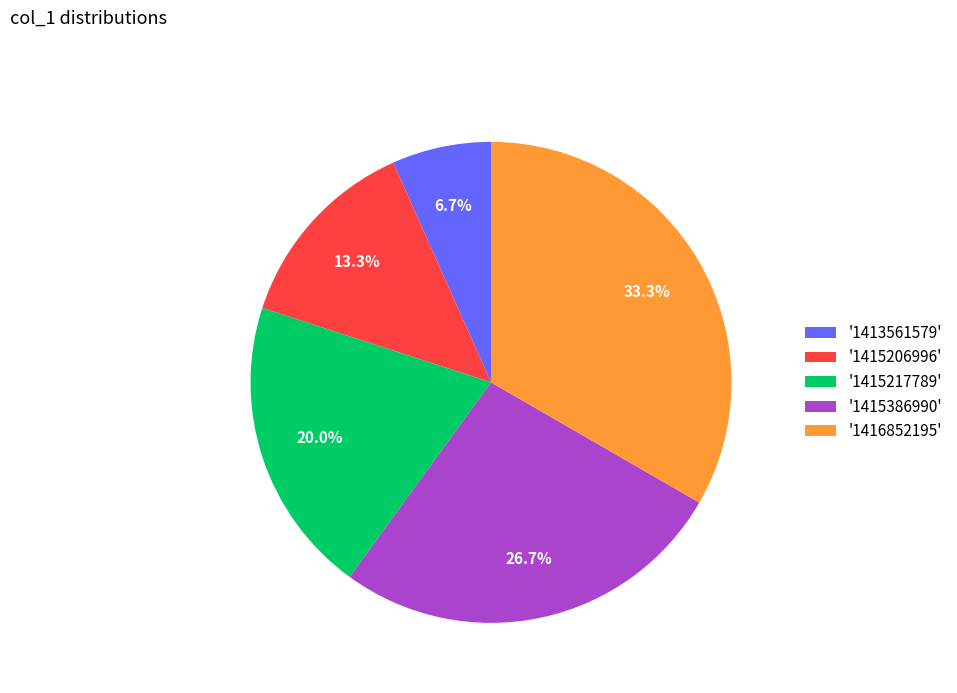

Which category has the biggest portion of the pie?

'1416852195'